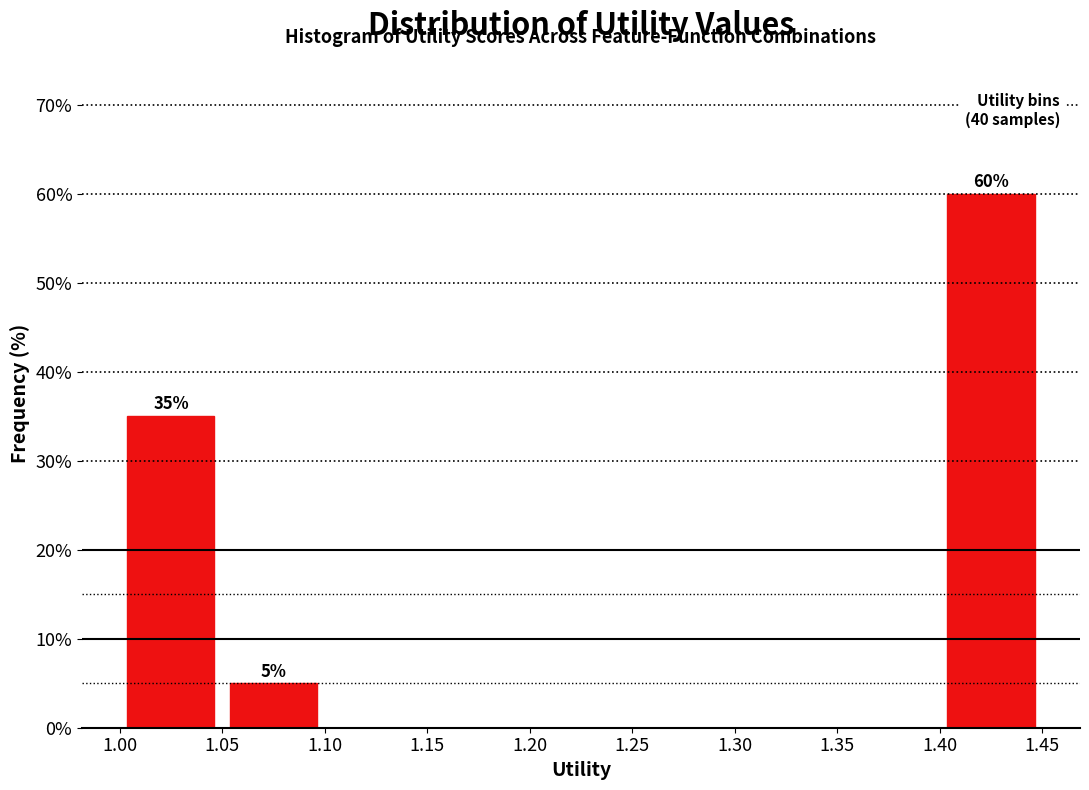

Which range on the x-axis has the tallest bar?

1.40 to 1.45